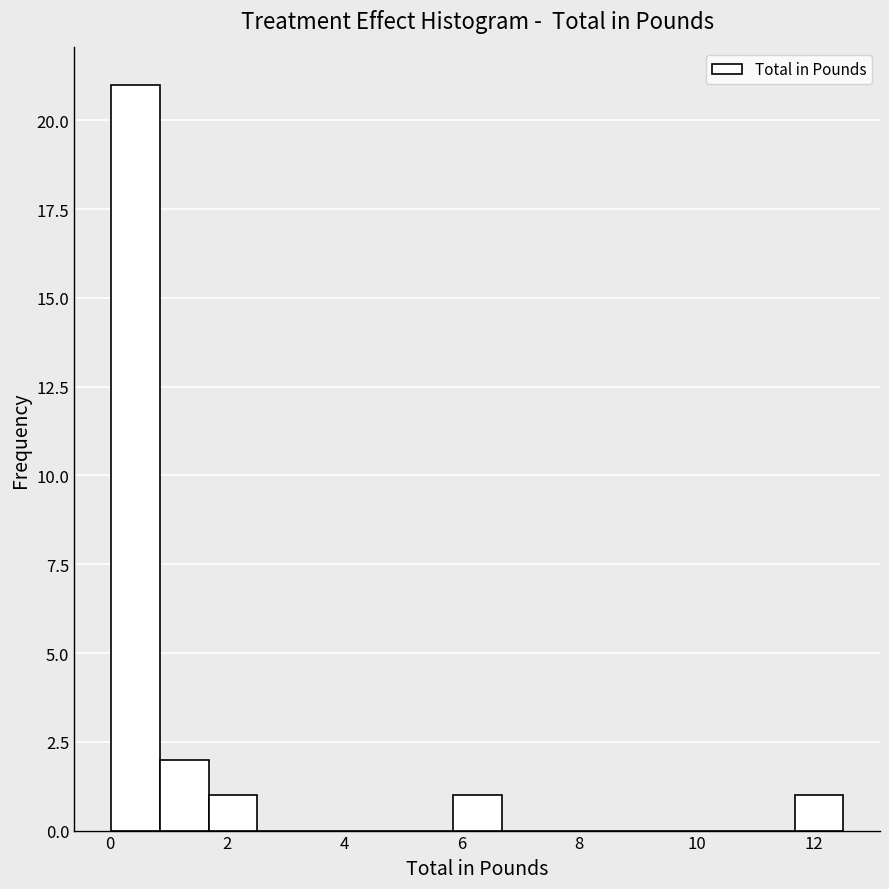

What is the height of the bar covering 5.8 to 6.6 on the x-axis? Neither the bar edges nor the heights are printed on the chart, so give them approximately, as read against the axes.

1